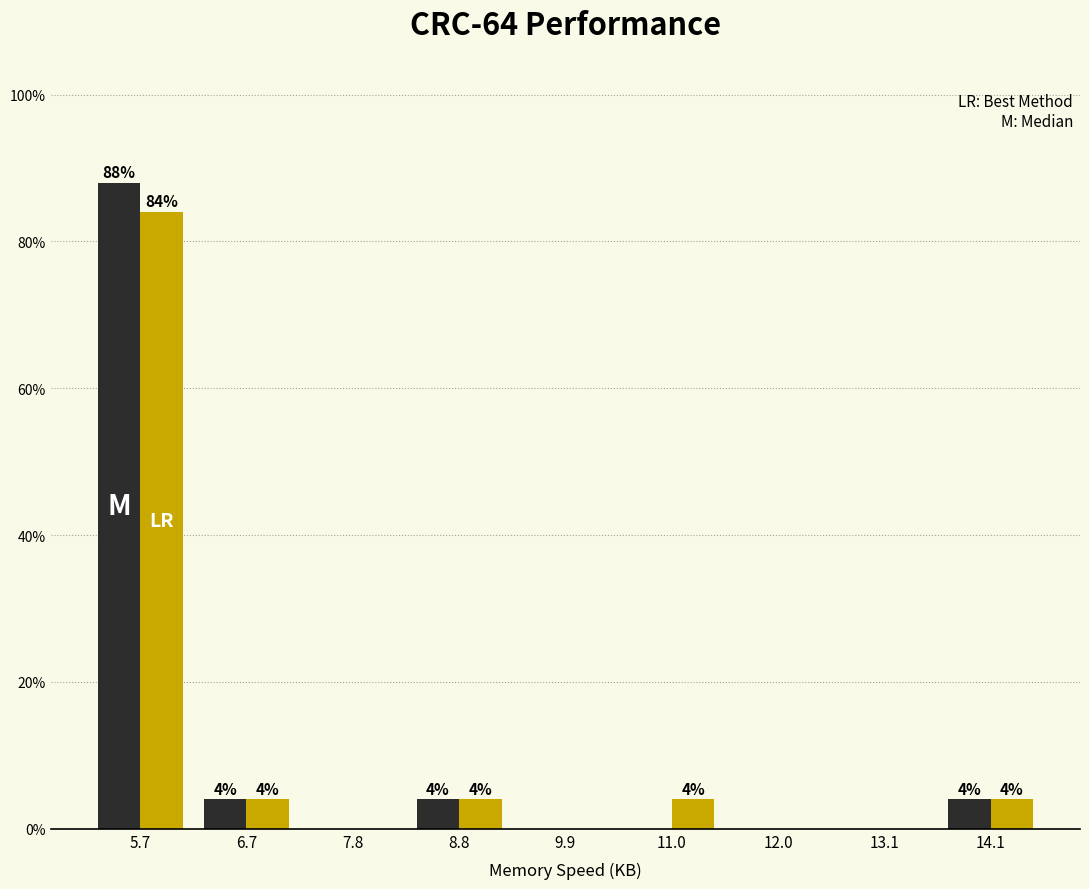

What is the greatest value displayed?

88